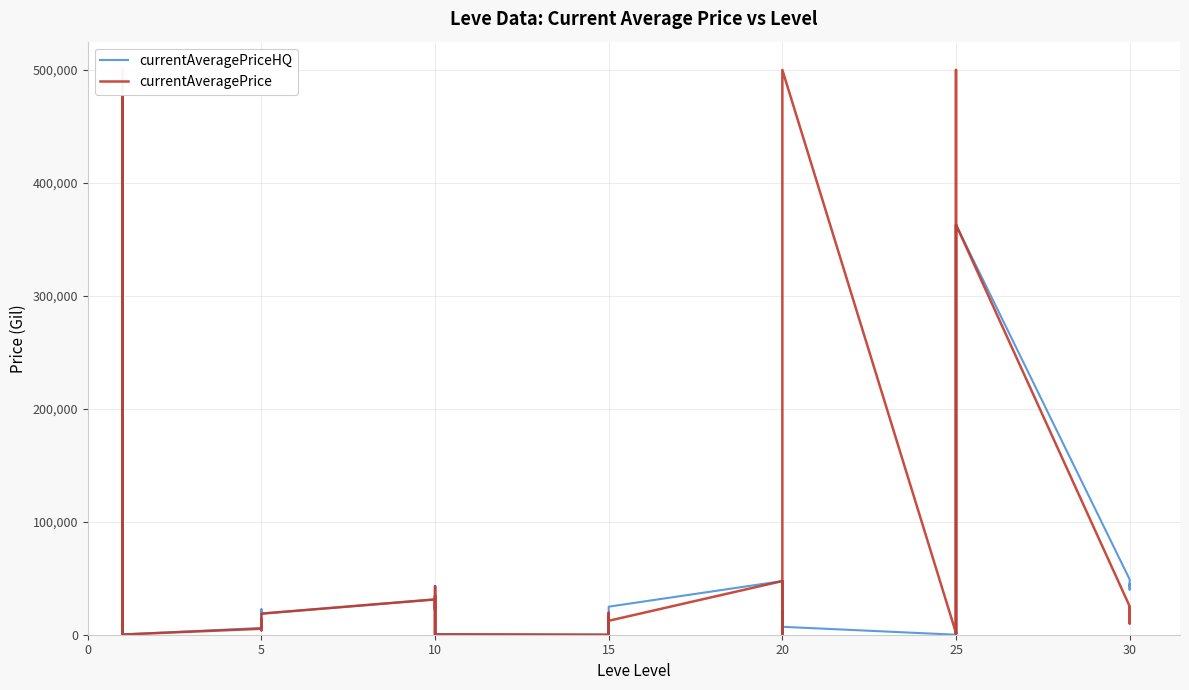

At how many categories does at least one series exceed 34500?

12